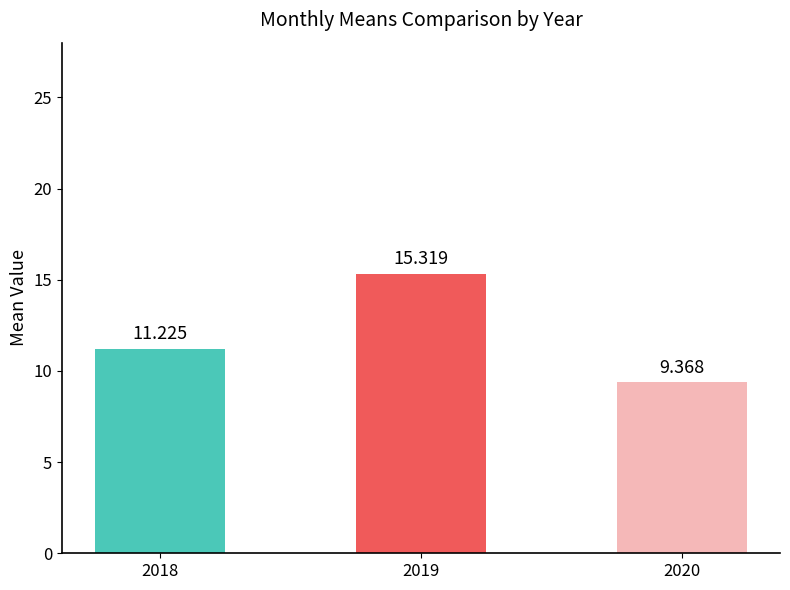

What is the value of the 3rd bar from the left?

9.4